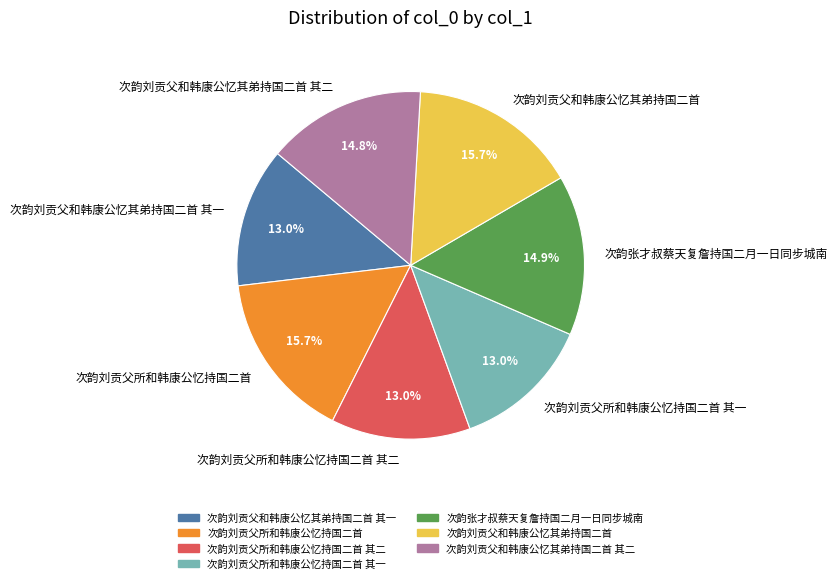

How many slices are in this pie chart?

7